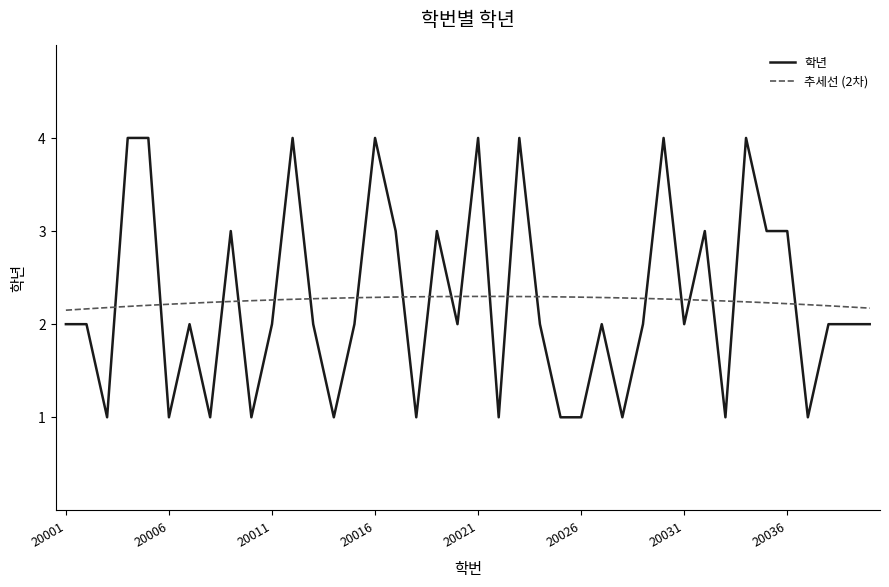

Reading left to right, list all the values displayed in this chart.

2	2	1	4	4	1	2	1	3	1	2	4	2	1	2	4	3	1	3	2	4	1	4	2	1	1	2	1	2	4	2	3	1	4	3	3	1	2	2	2